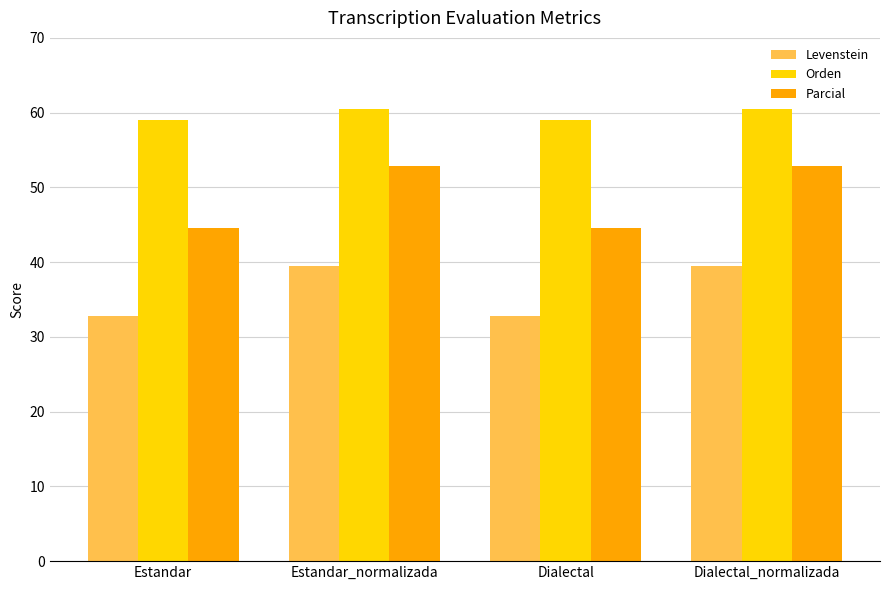

Reading left to right, extract all data points from this chart.

Levenstein: Estandar=32.8	Estandar_normalizada=39.5	Dialectal=32.8	Dialectal_normalizada=39.5
Orden: Estandar=59.1	Estandar_normalizada=60.5	Dialectal=59.1	Dialectal_normalizada=60.5
Parcial: Estandar=44.5	Estandar_normalizada=52.9	Dialectal=44.5	Dialectal_normalizada=52.9